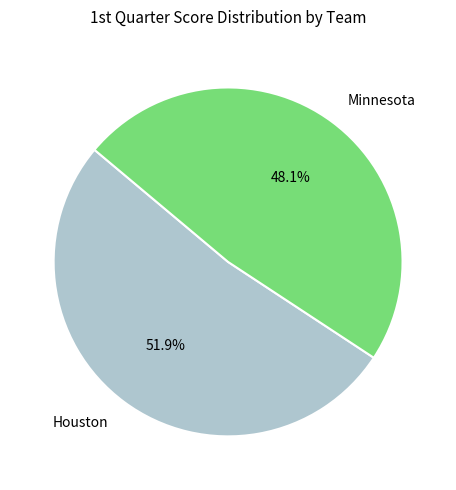

Rank the categories by value from highest to lowest.

Houston, Minnesota